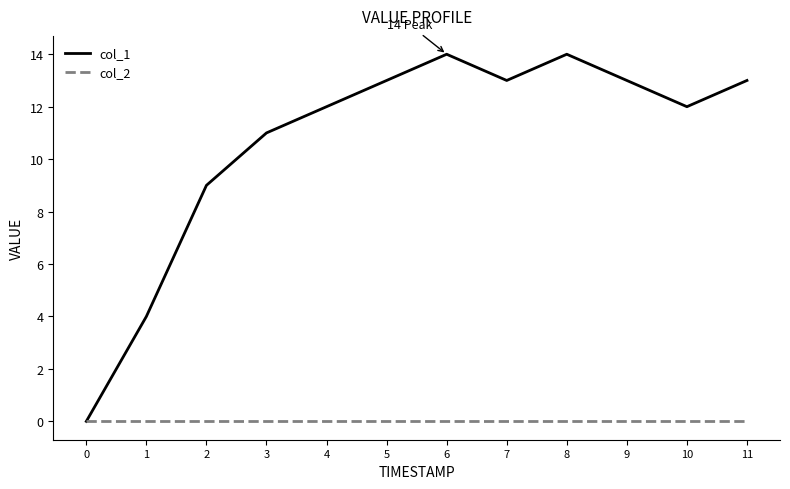

How many categories are shown in the chart?

12